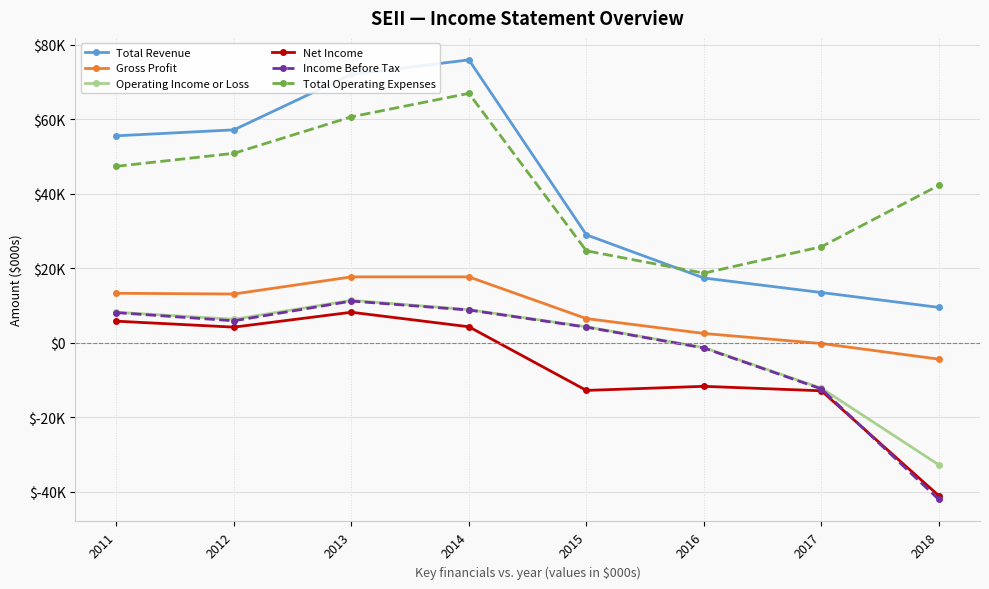

Is the value of Net Income at 2018 greater than the value of Income Before Tax at 2014?

No